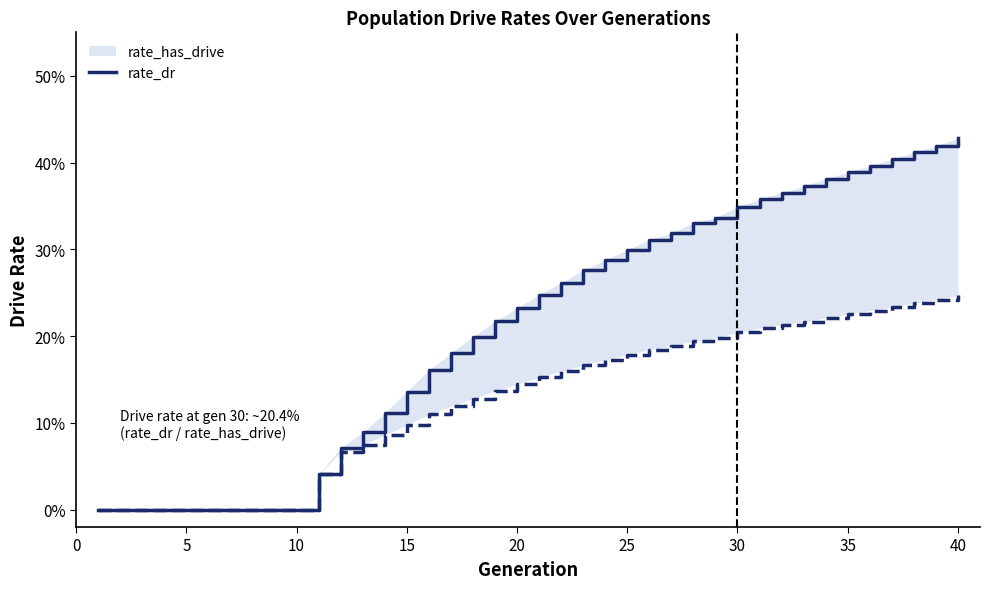

Rank the series by their maximum value, from highest to lowest.

rate_has_drive, rate_dr